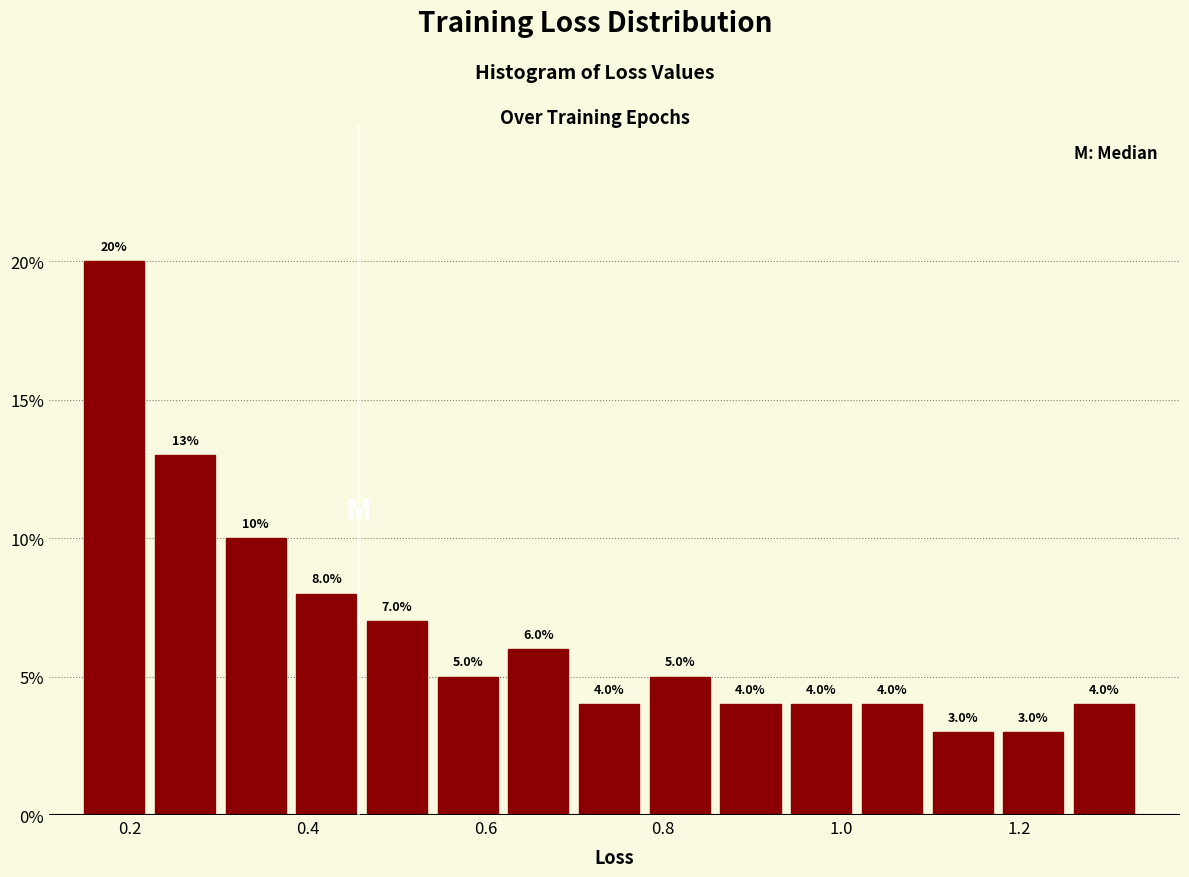

Read against the x-axis, roughly where is the centre of the tallest bar?

0.18